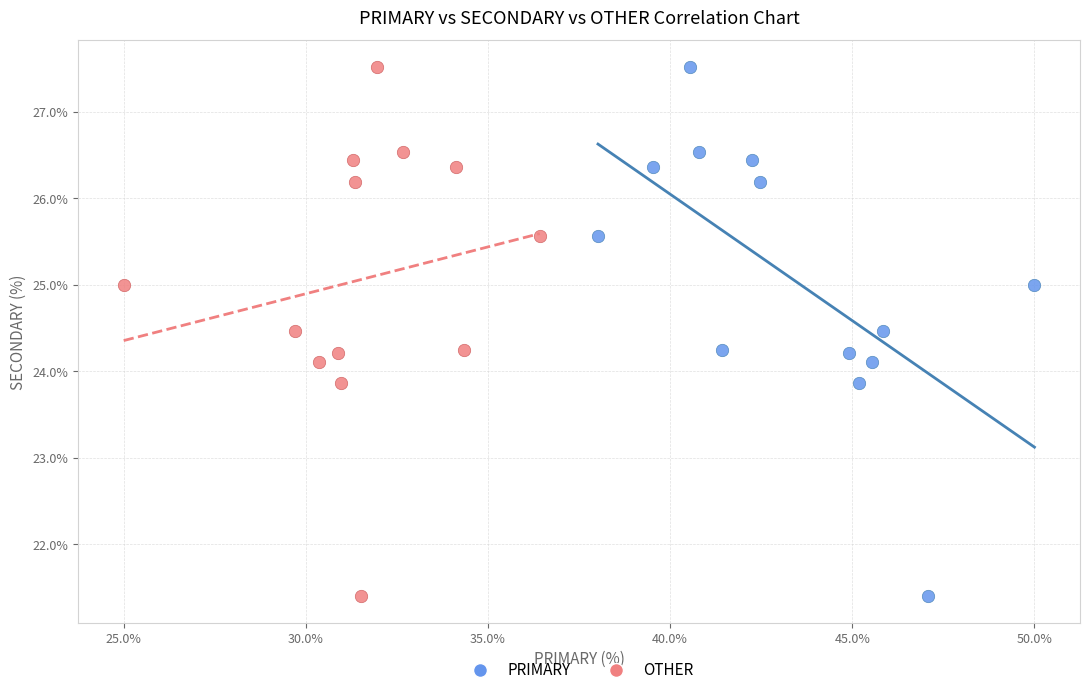

What are all the series names shown in the legend?

PRIMARY, OTHER